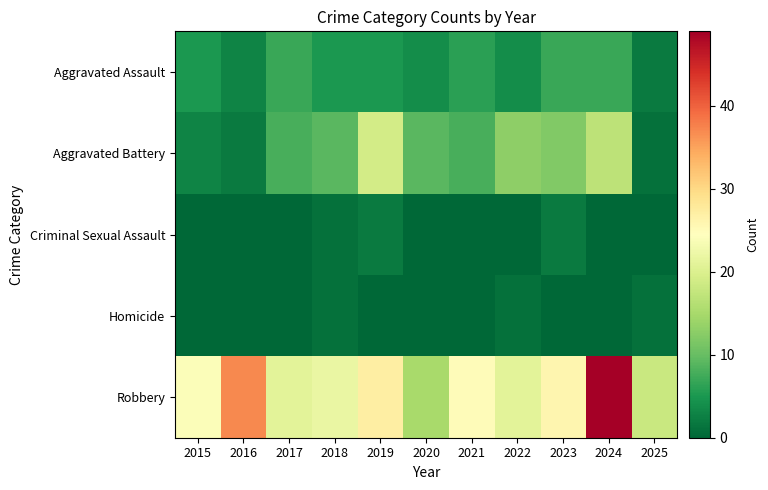

How many data points does each series have?

11